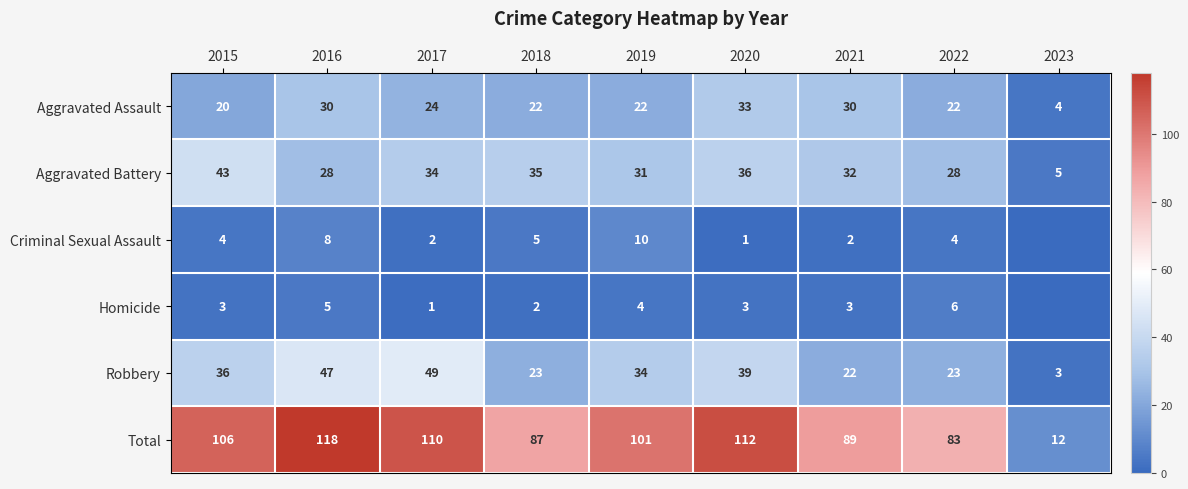

Which label corresponds to the largest value in the chart?

2016